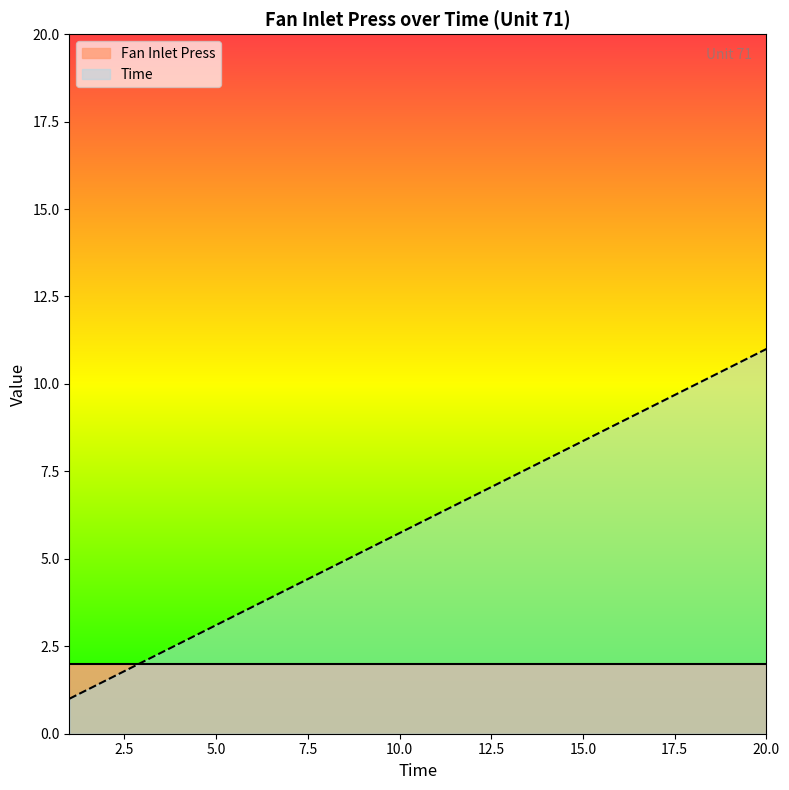

Approximately how many times larger is the value at 7 compared to 10?

0.7